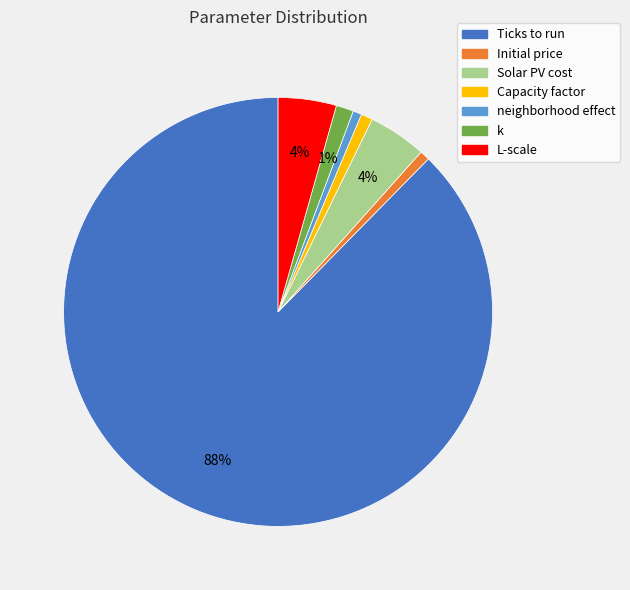

The k slice represents 1% of the pie. True or false?

True